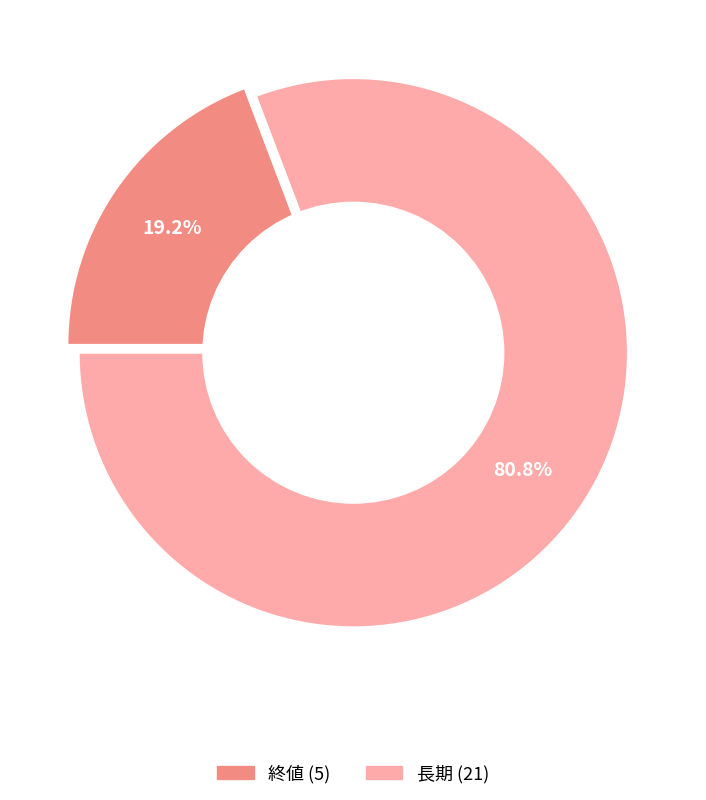

To the nearest percent, what percentage of the pie is 終値?

19%